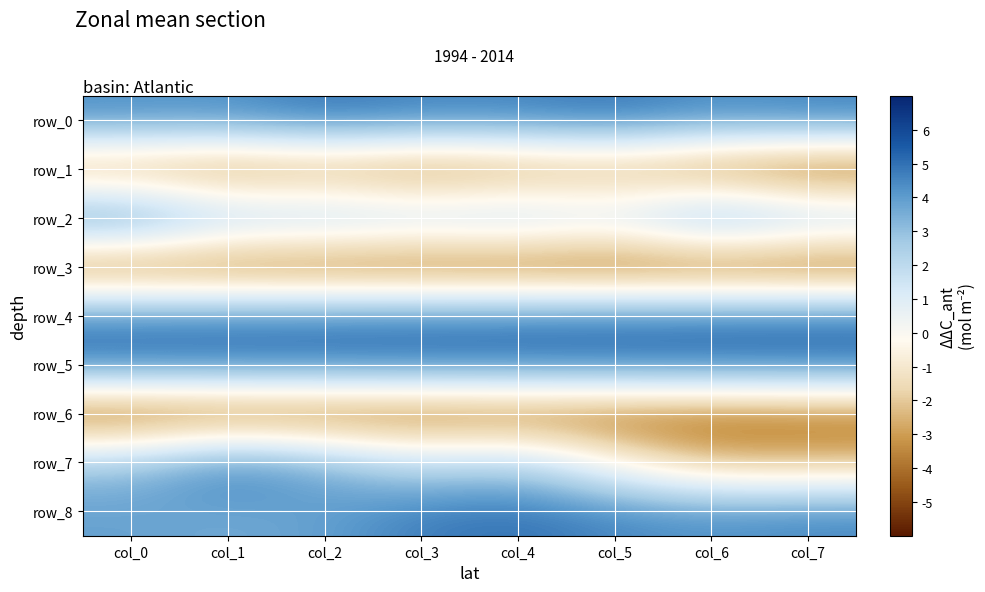

How many data points does each series have?

8